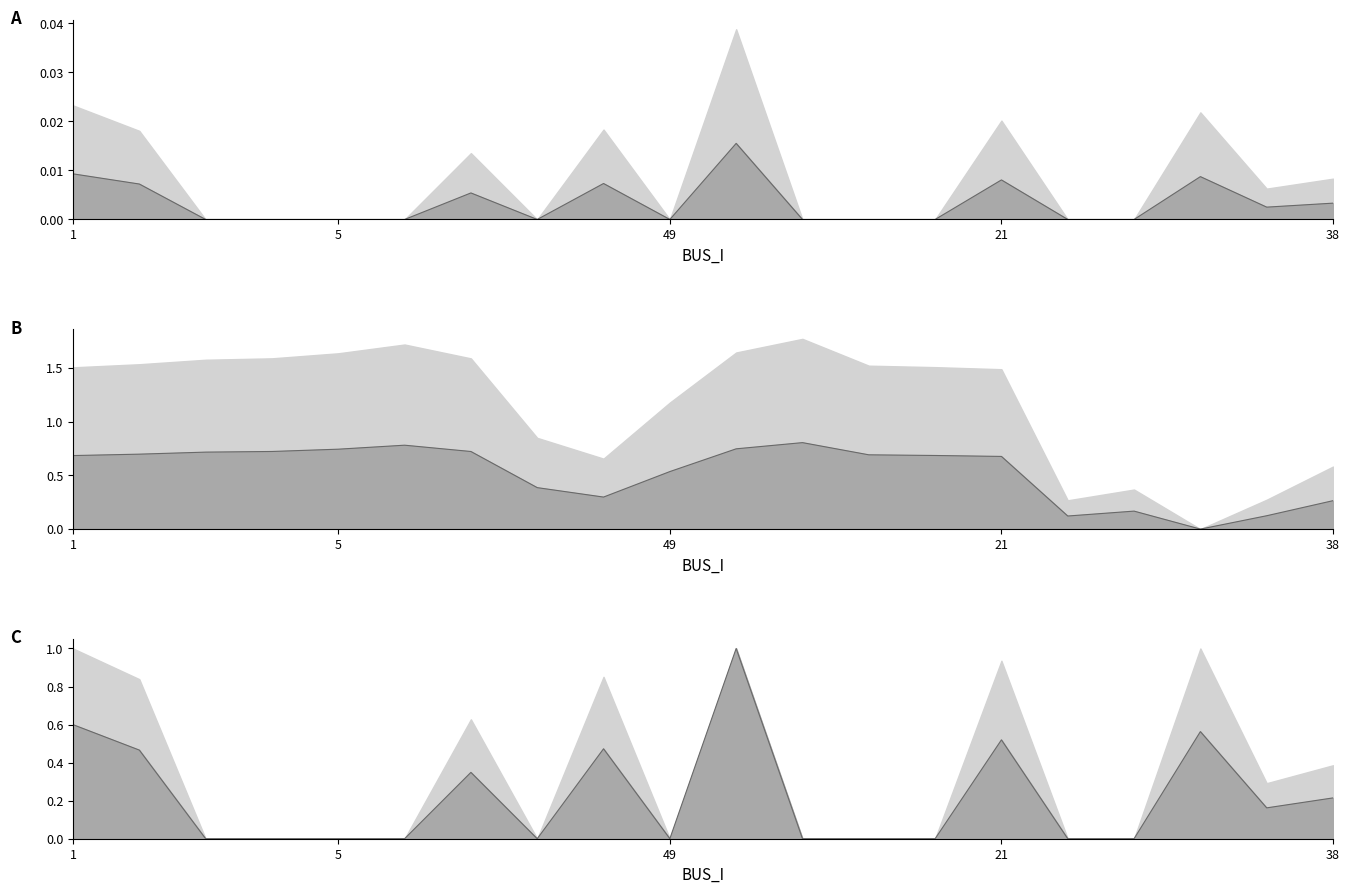

True or false: Vm line has more than 0 interior local peaks.

True